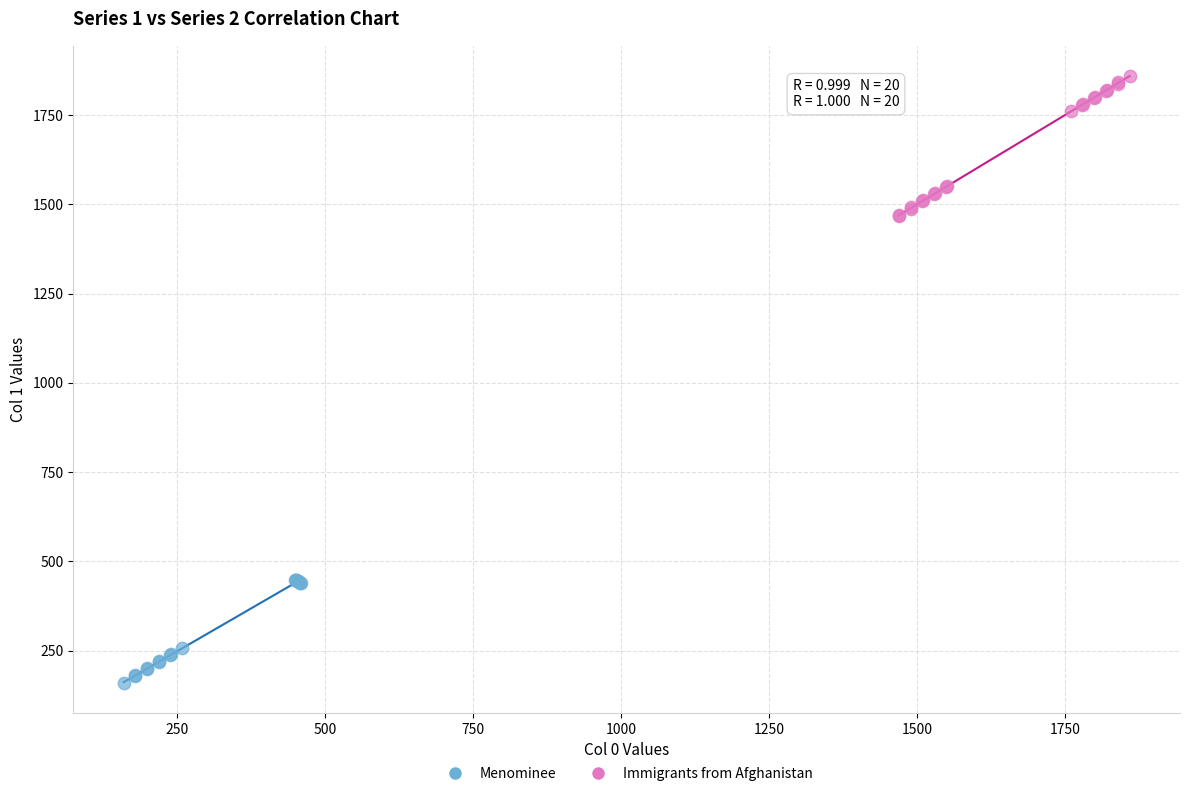

What are all the series names shown in the legend?

Menominee, Immigrants from Afghanistan